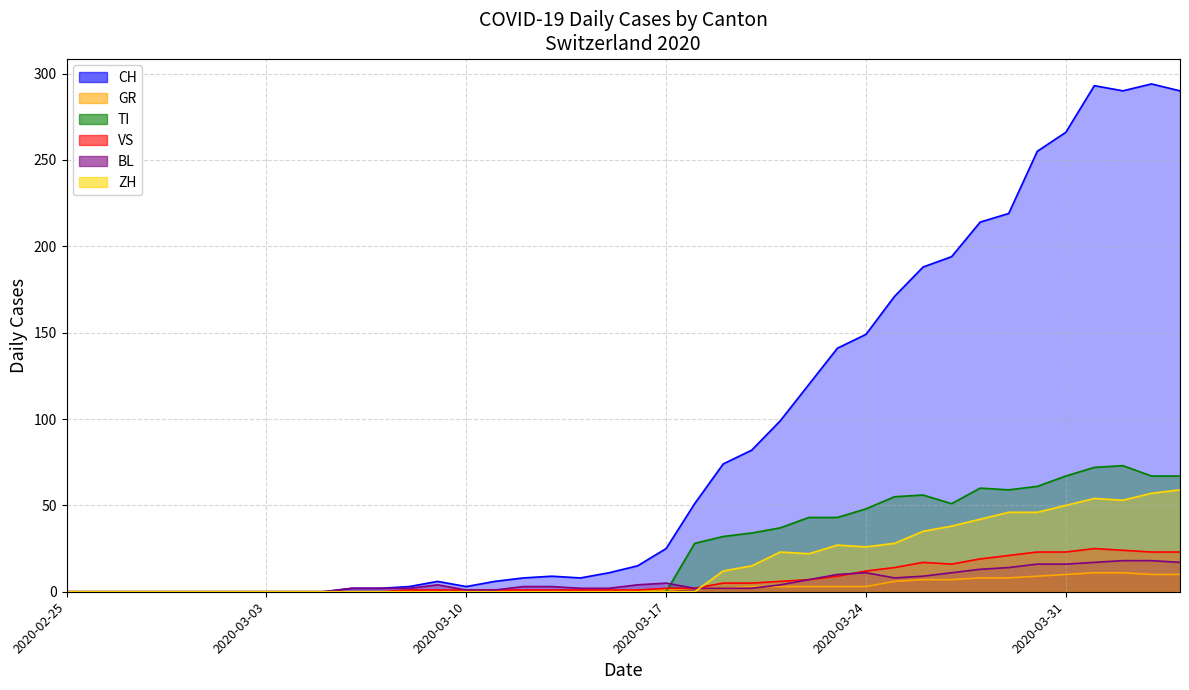

The value of GR at 2020-02-26 is -4. True or false?

False